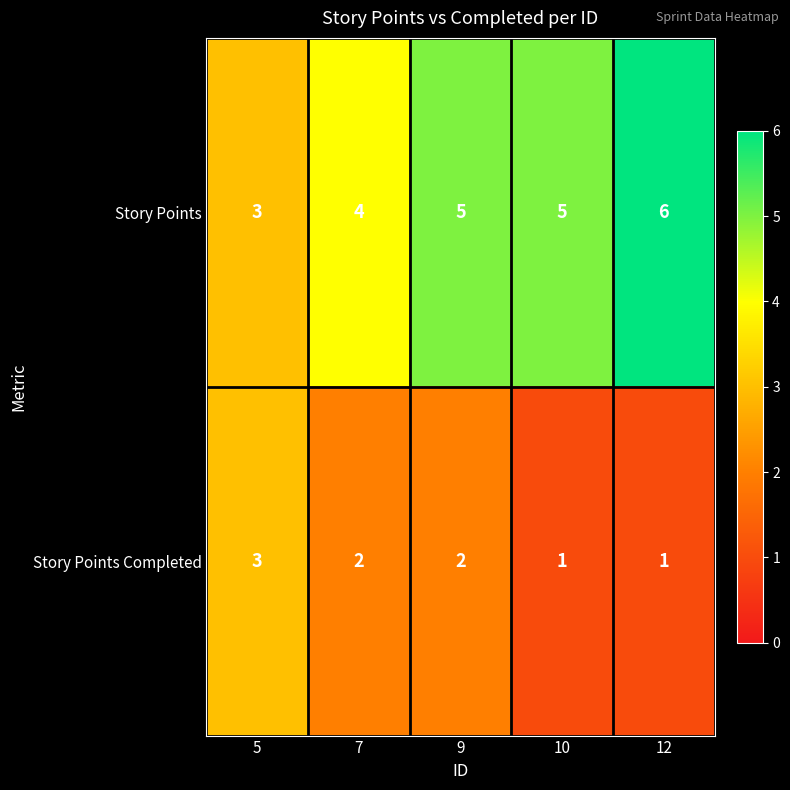

Rank the series at 9 from highest to lowest value.

Story Points, Story Points Completed